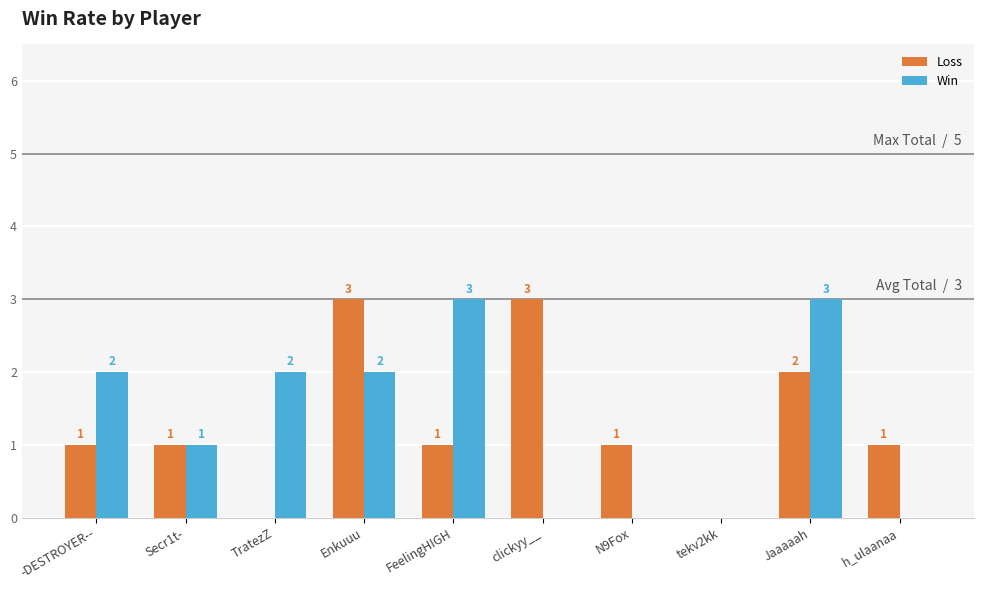

What are all the series names shown in the legend?

Loss, Win